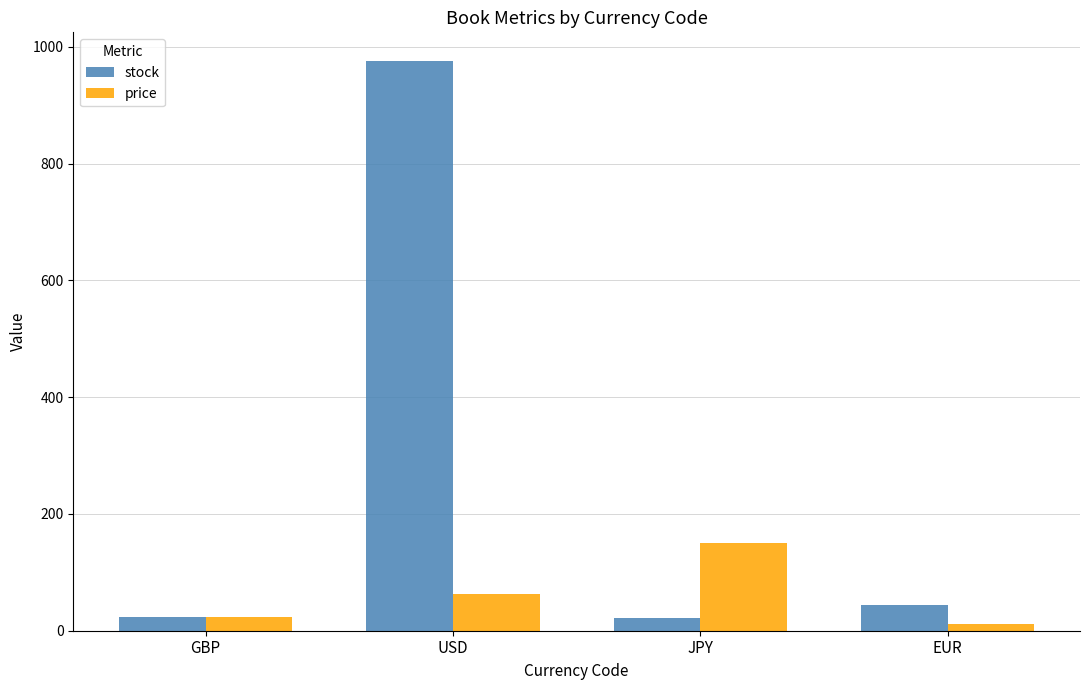

List the series in order of their overall mean, highest first.

stock, price